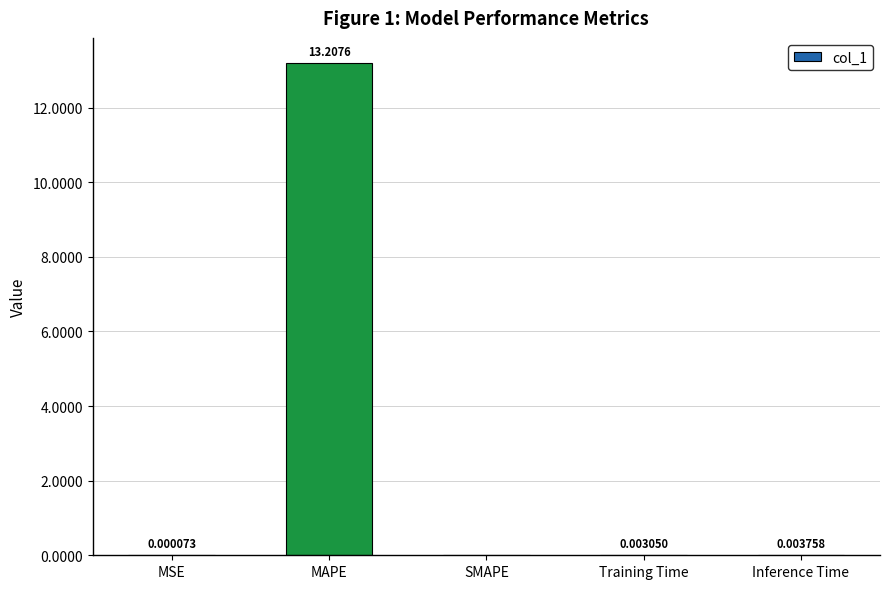

What is the sum of all values?

13.2